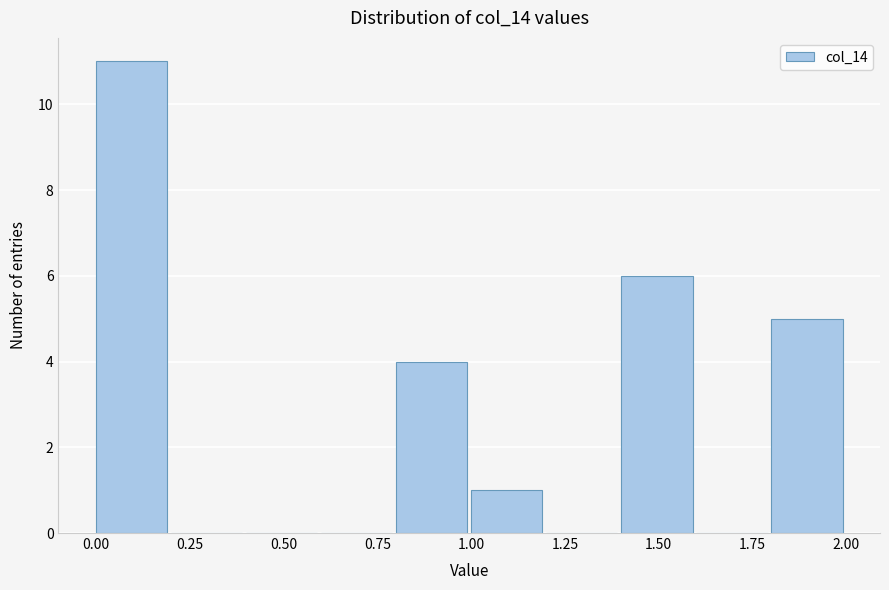

Reading left to right, transcribe this chart: for each bar, give the range it covers on the x-axis and its height. The values are not printed on the chart, so give them approximately, as read against the axis.

0.0 to 0.2: 11
0.2 to 0.4: 0
0.4 to 0.6: 0
0.6 to 0.8: 0
0.8 to 1.0: 4
1.0 to 1.2: 1
1.2 to 1.4: 0
1.4 to 1.6: 6
1.6 to 1.8: 0
1.8 to 2.0: 5